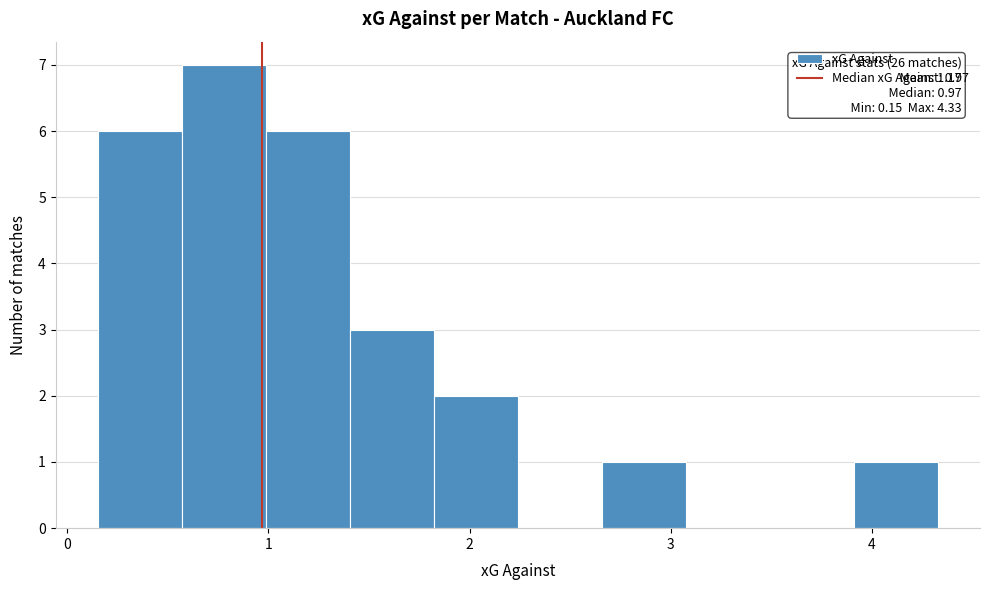

Which range on the x-axis has the tallest bar?

0.6 to 1.0